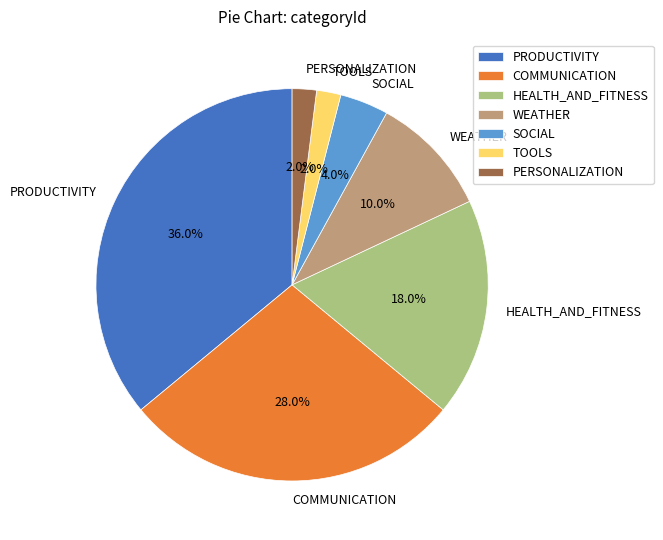

To the nearest percent, what is the average slice percentage?

14%